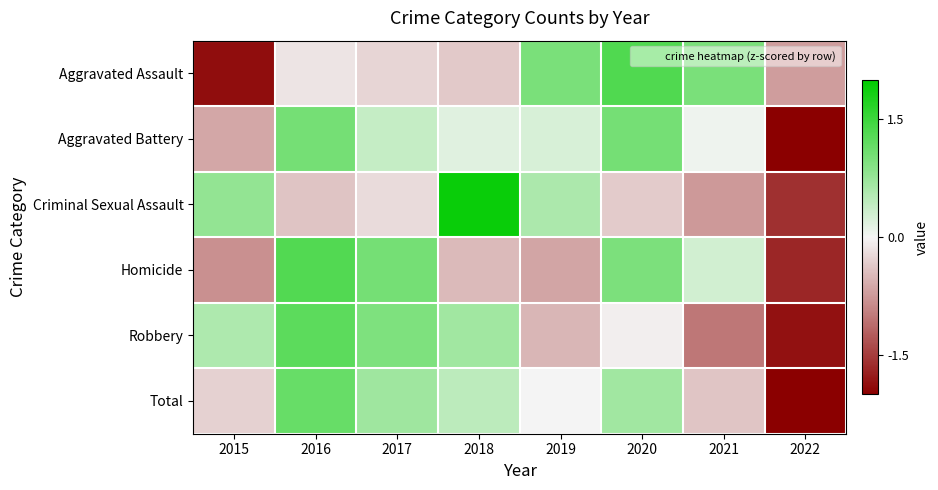

Rank the series at 2015 from highest to lowest value.

Criminal Sexual Assault, Robbery, Total, Aggravated Battery, Homicide, Aggravated Assault